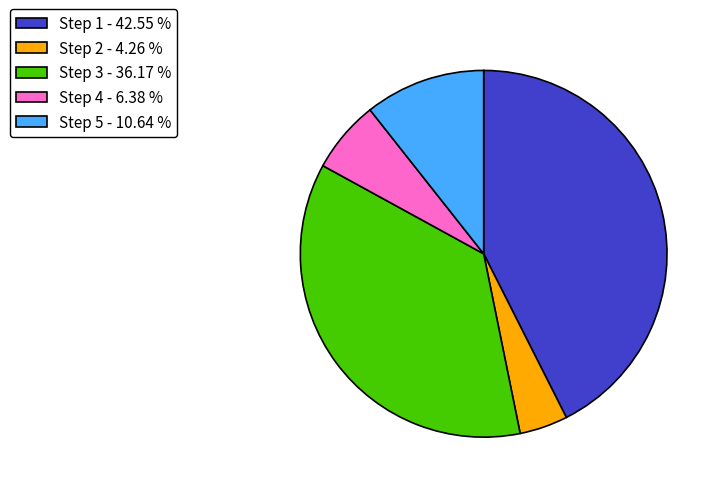

Between Step 4 and Step 5, which is larger?

Step 5